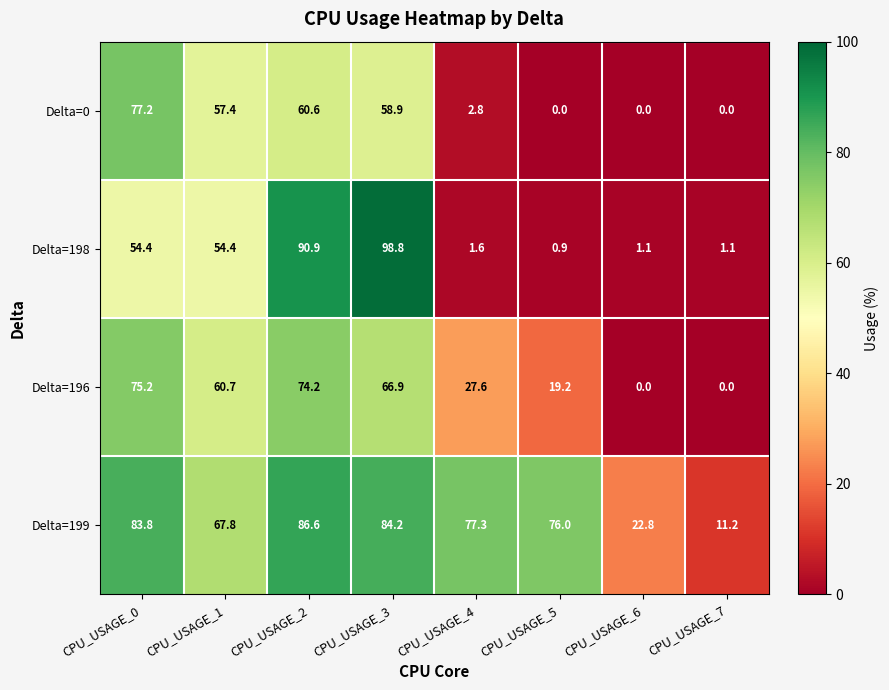

The Delta=0 series shows 28.4 at CPU_USAGE_5. True or false?

False